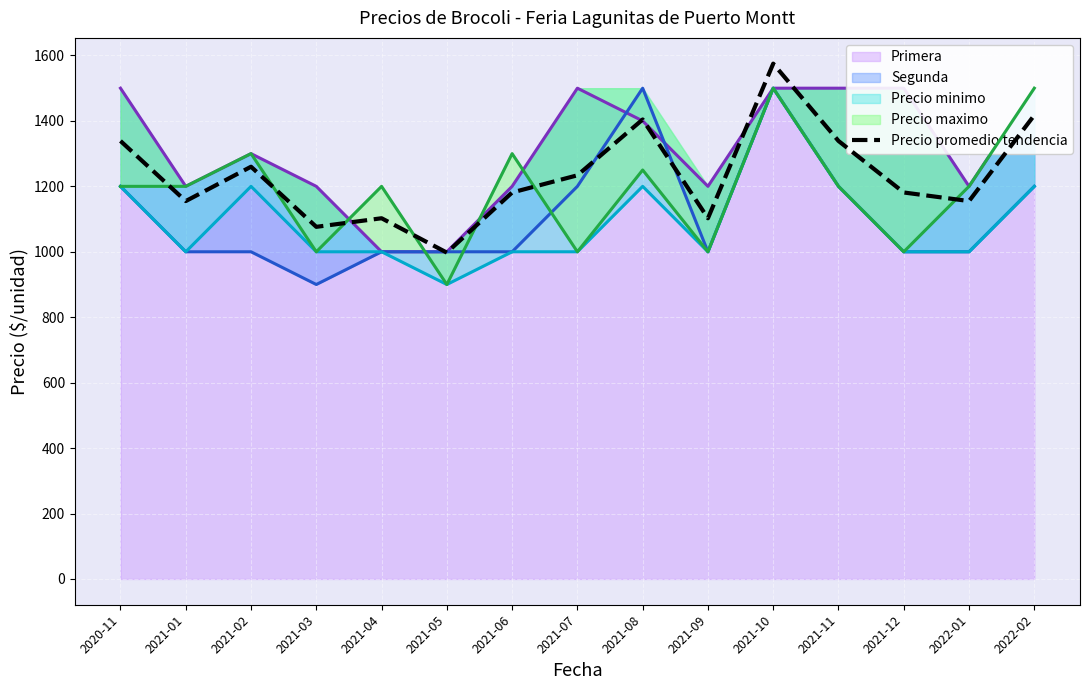

What value does the data have at 2022-01?

1155.0